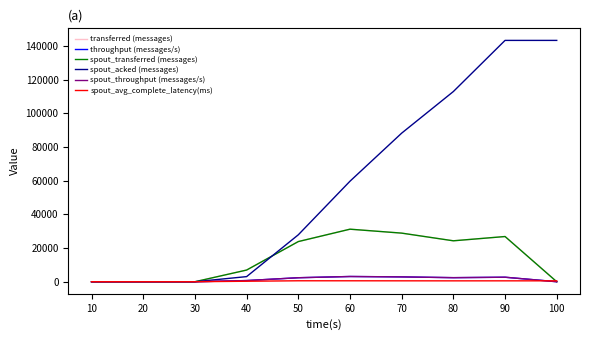

Does the chart display data point markers on the line(s)?

No